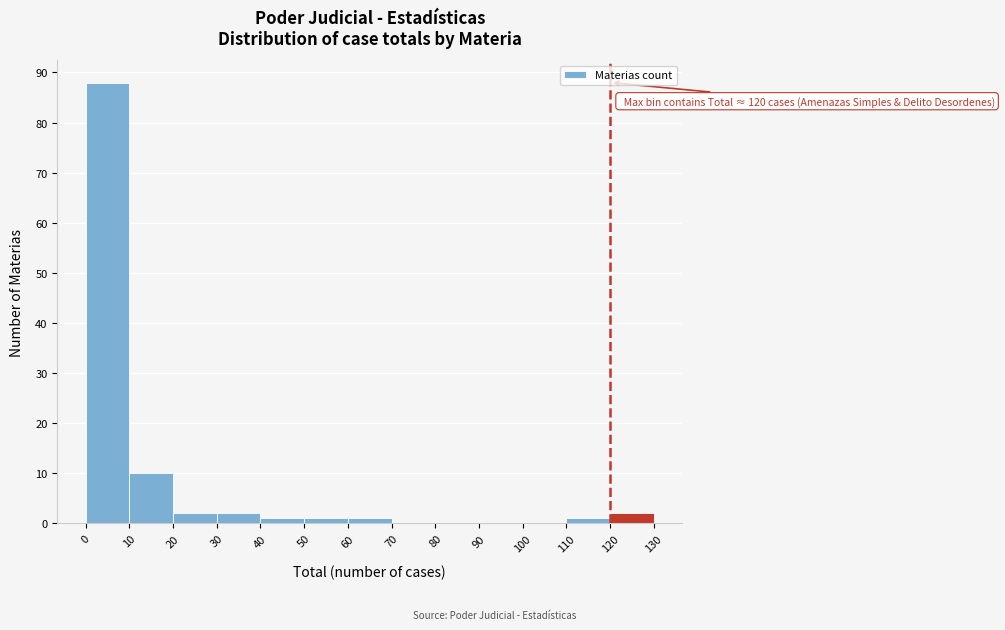

Which range on the x-axis has the tallest bar?

0 to 10